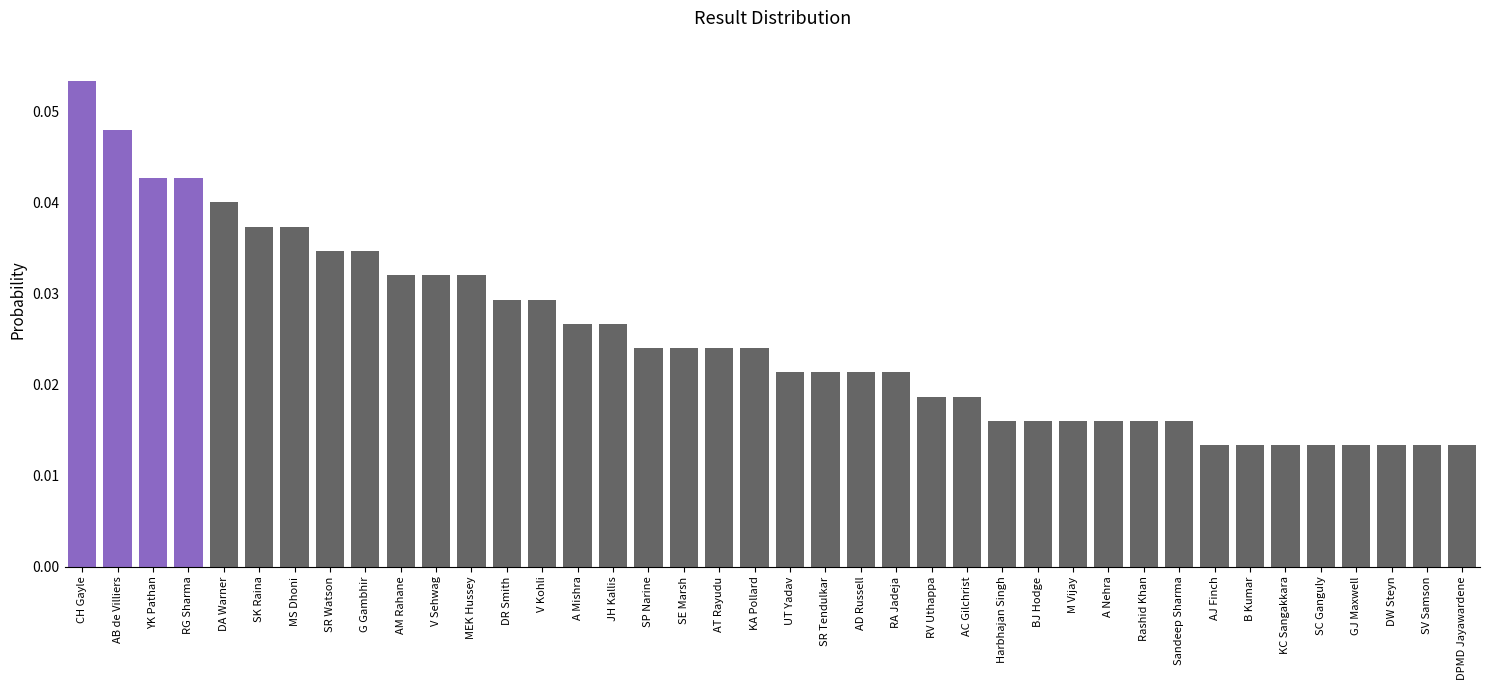

Which label corresponds to the largest value in the chart?

CH Gayle